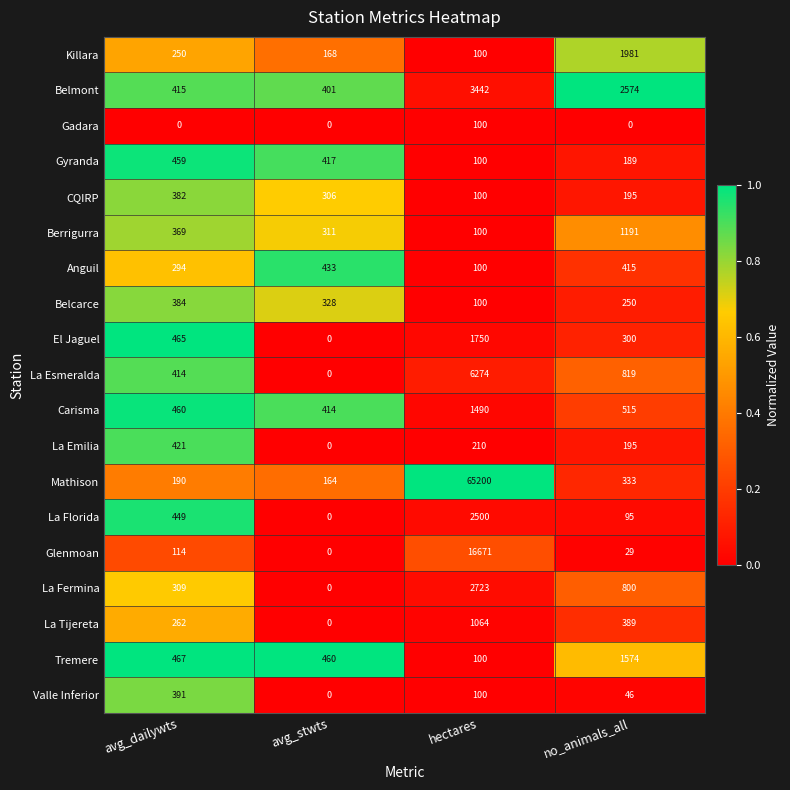

The value of Glenmoan at avg_stwts is 5495. True or false?

False